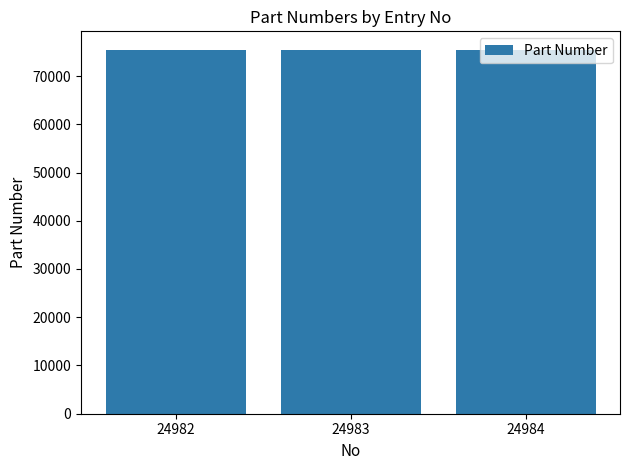

What is the ratio of the value at 24982 to the value at 24984?

1.0